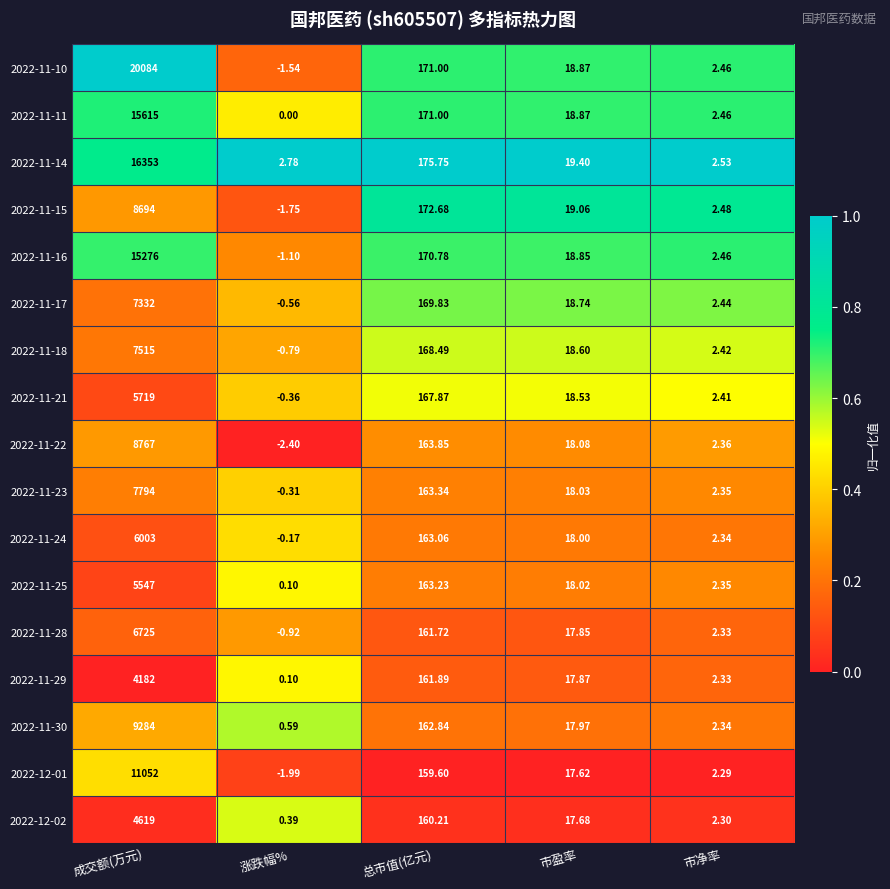

Where does the 2022-11-15 series first go above 19?

成交额(万元)